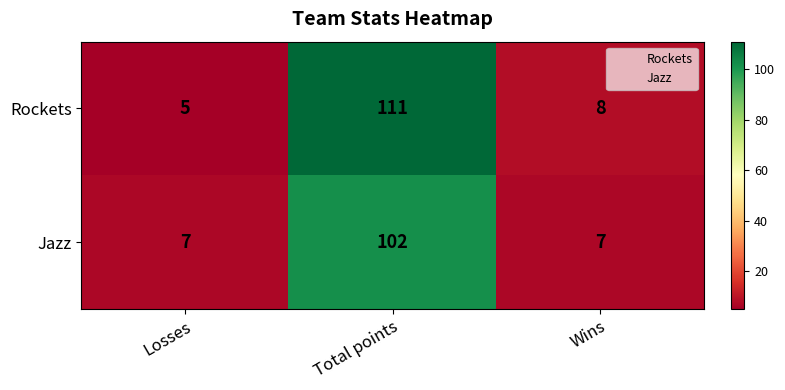

Is it true that Jazz equals 4 at Losses?

False